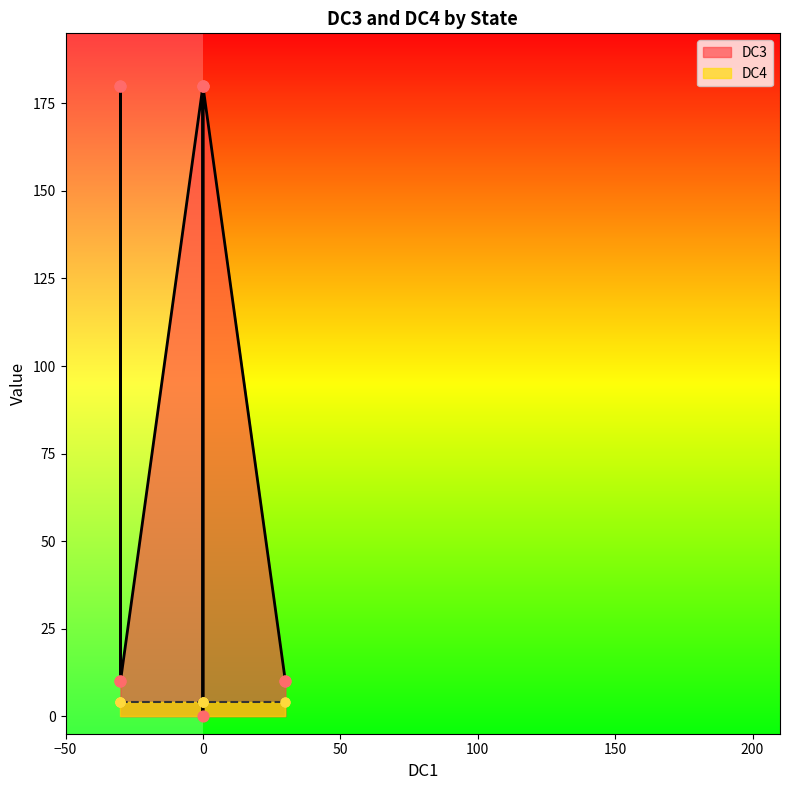

What are all the series names shown in the legend?

DC3, DC4